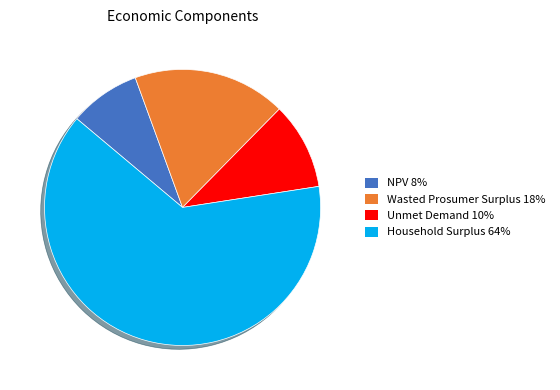

Does any single category account for the majority?

Yes